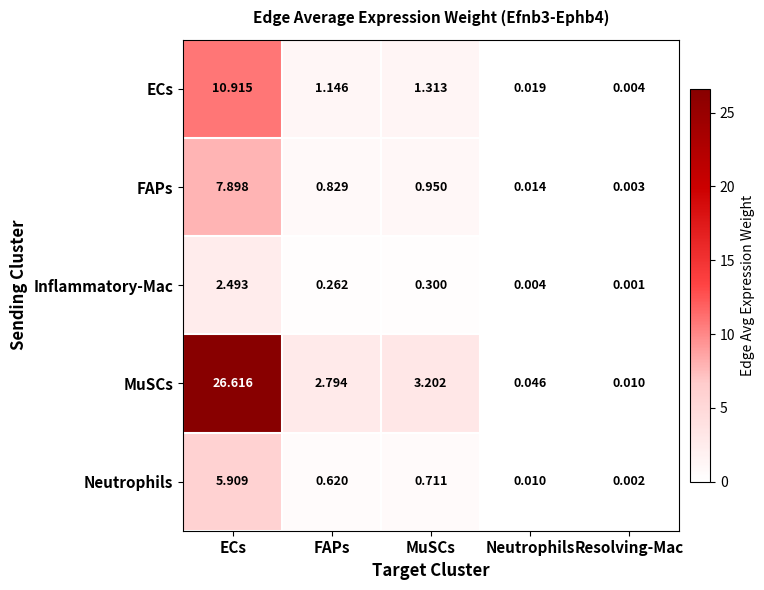

Rank the series at Resolving-Mac from highest to lowest value.

MuSCs, ECs, FAPs, Neutrophils, Inflammatory-Mac